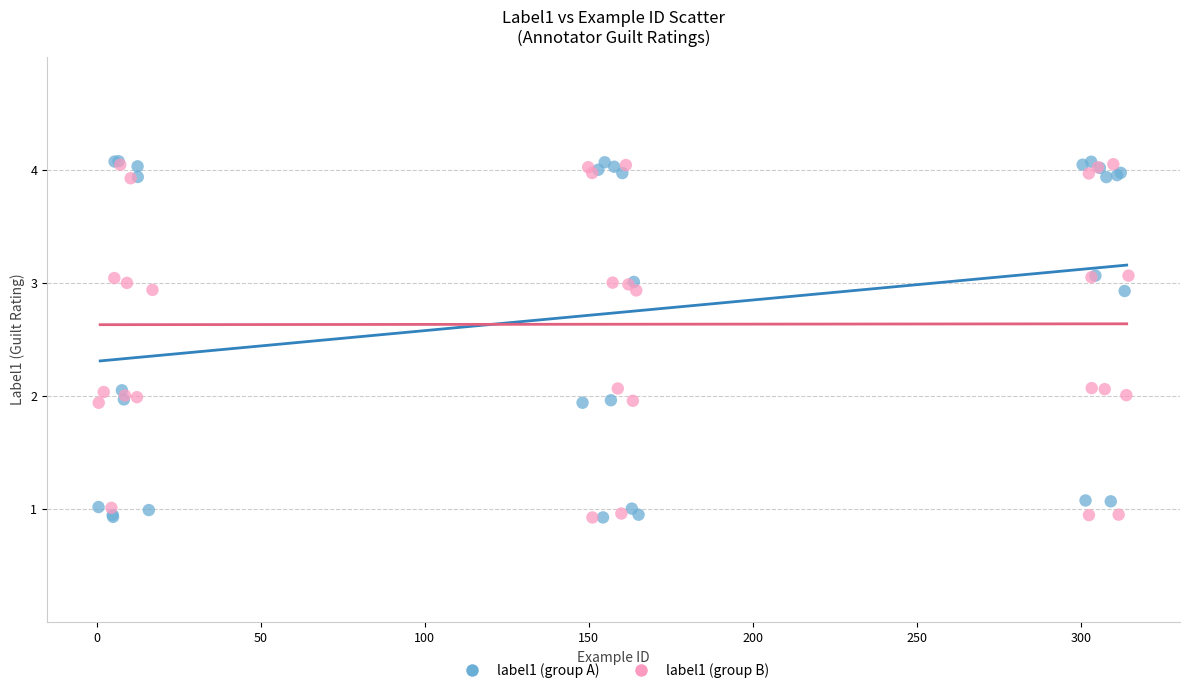

Which series has the largest Y range (max minus min)?

label1 (group A)